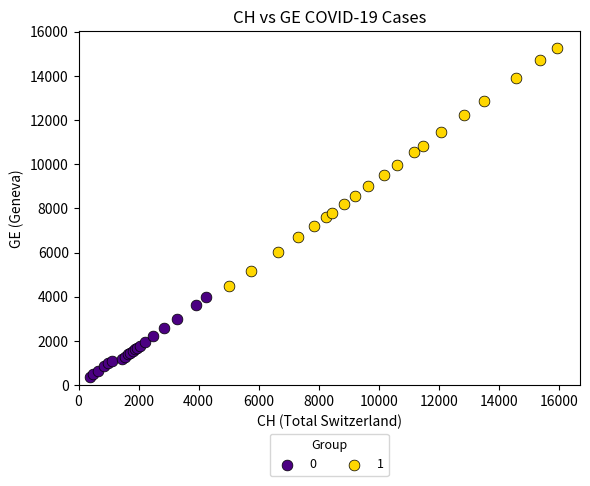

What are all the series names shown in the legend?

0, 1